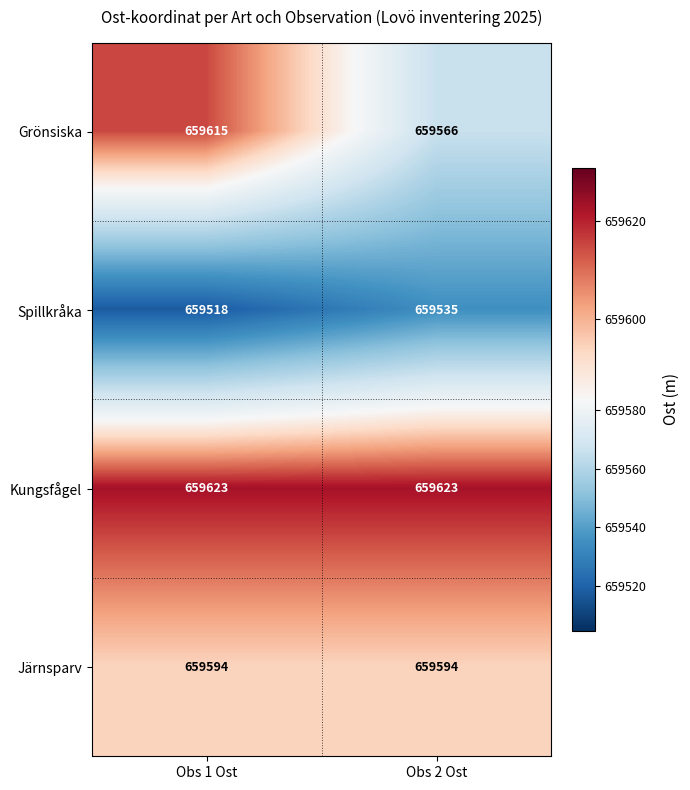

List the series in order of their peak value, lowest first.

Spillkråka, Järnsparv, Grönsiska, Kungsfågel